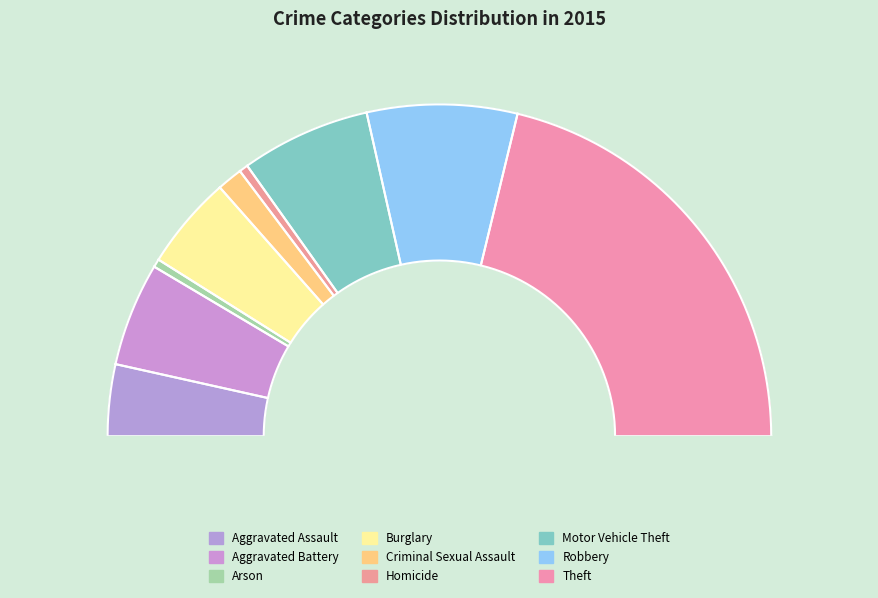

What percentage is the Aggravated Assault slice, to the nearest percent?

7%